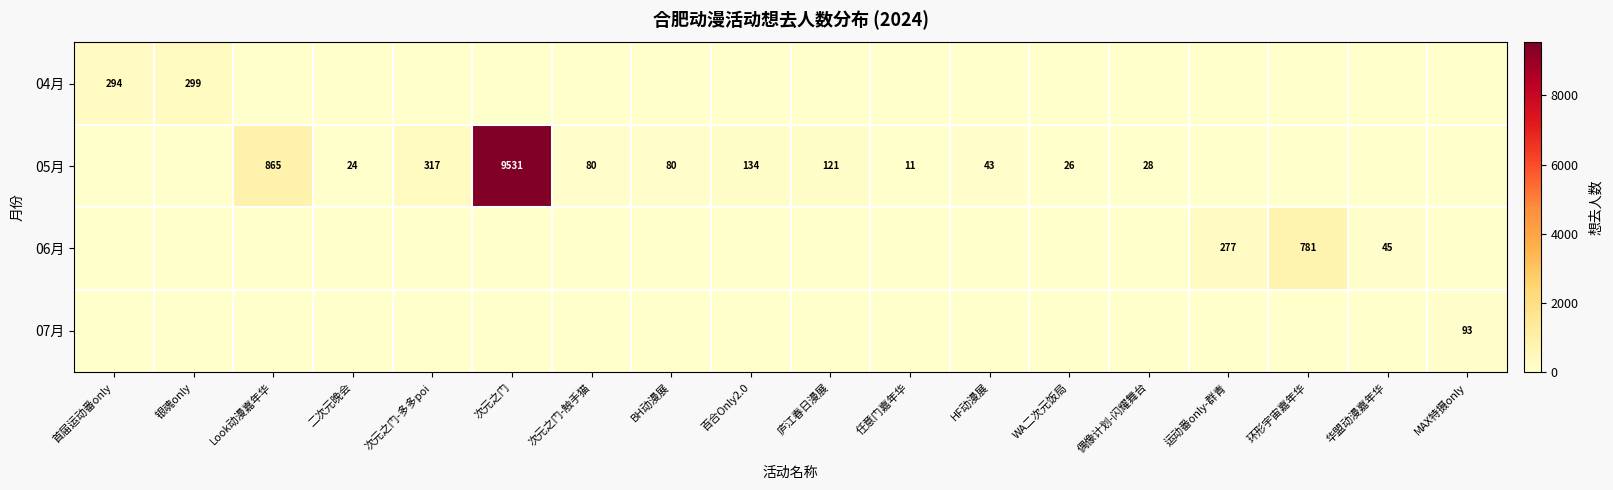

Between 庐江春日漫展 and 首届运动番only, which is larger?

首届运动番only